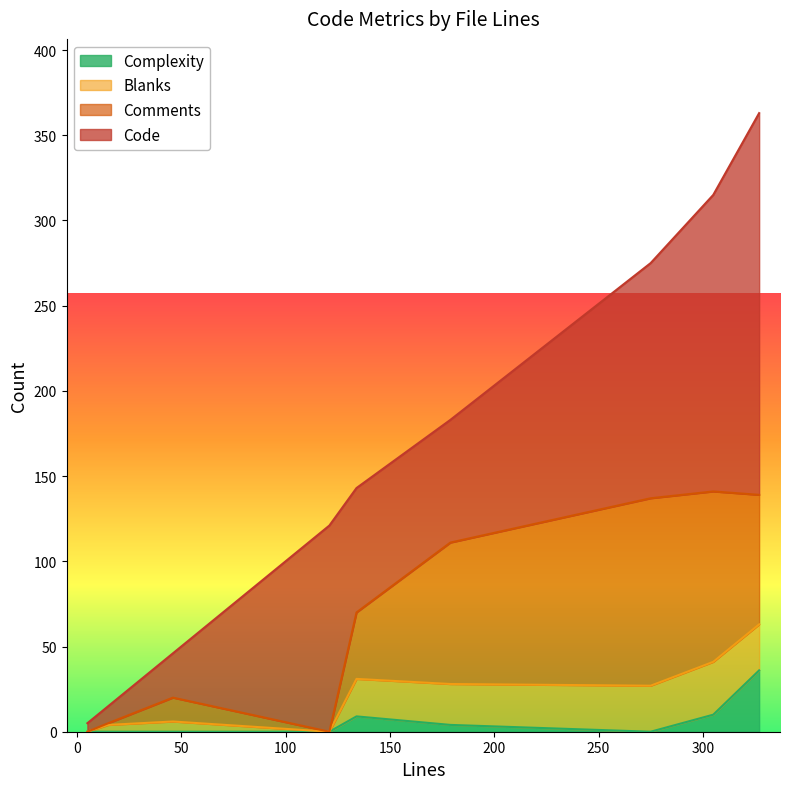

What value does the Complexity series have at 305, to the nearest 5?

10